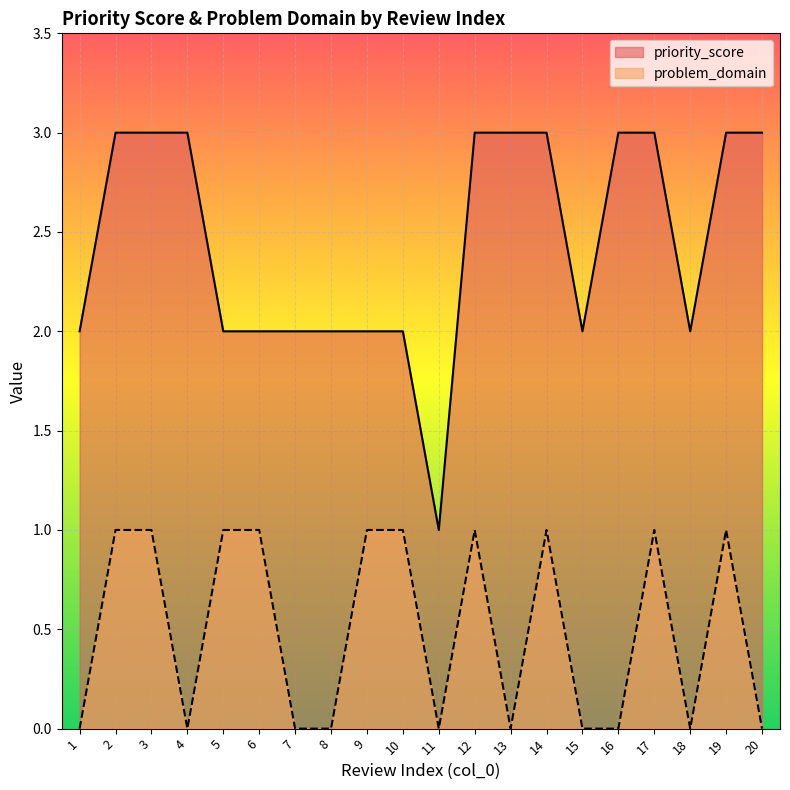

Reading right to left, list all the values displayed in this chart.

priority_score: 20=3	19=3	18=2	17=3	16=3	15=2	14=3	13=3	12=3	11=1	10=2	9=2	8=2	7=2	6=2	5=2	4=3	3=3	2=3	1=2
problem_domain: 20=0	19=1	18=0	17=1	16=0	15=0	14=1	13=0	12=1	11=0	10=1	9=1	8=0	7=0	6=1	5=1	4=0	3=1	2=1	1=0